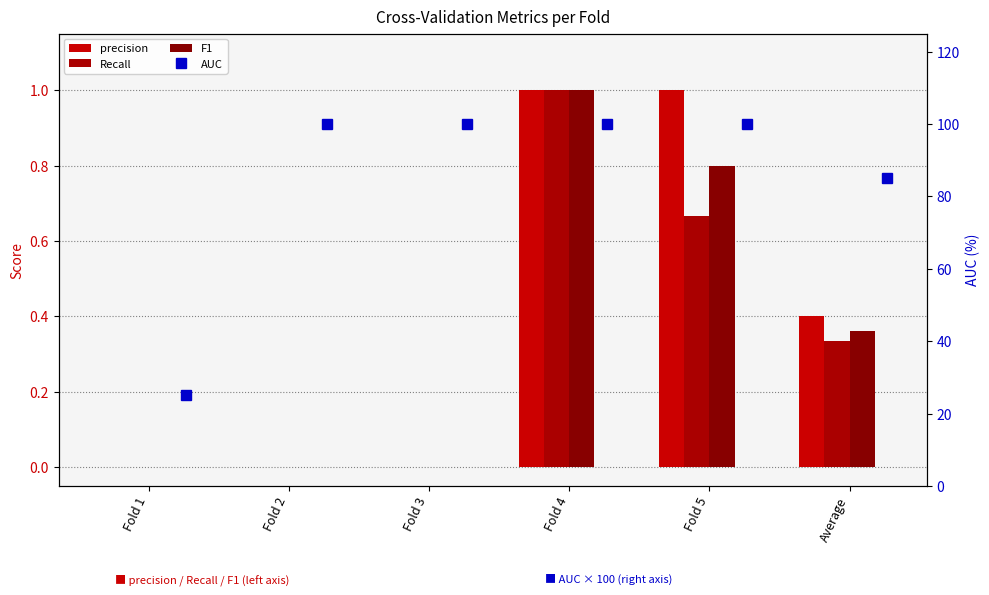

Which category has the lowest value in the precision series?

Fold 1